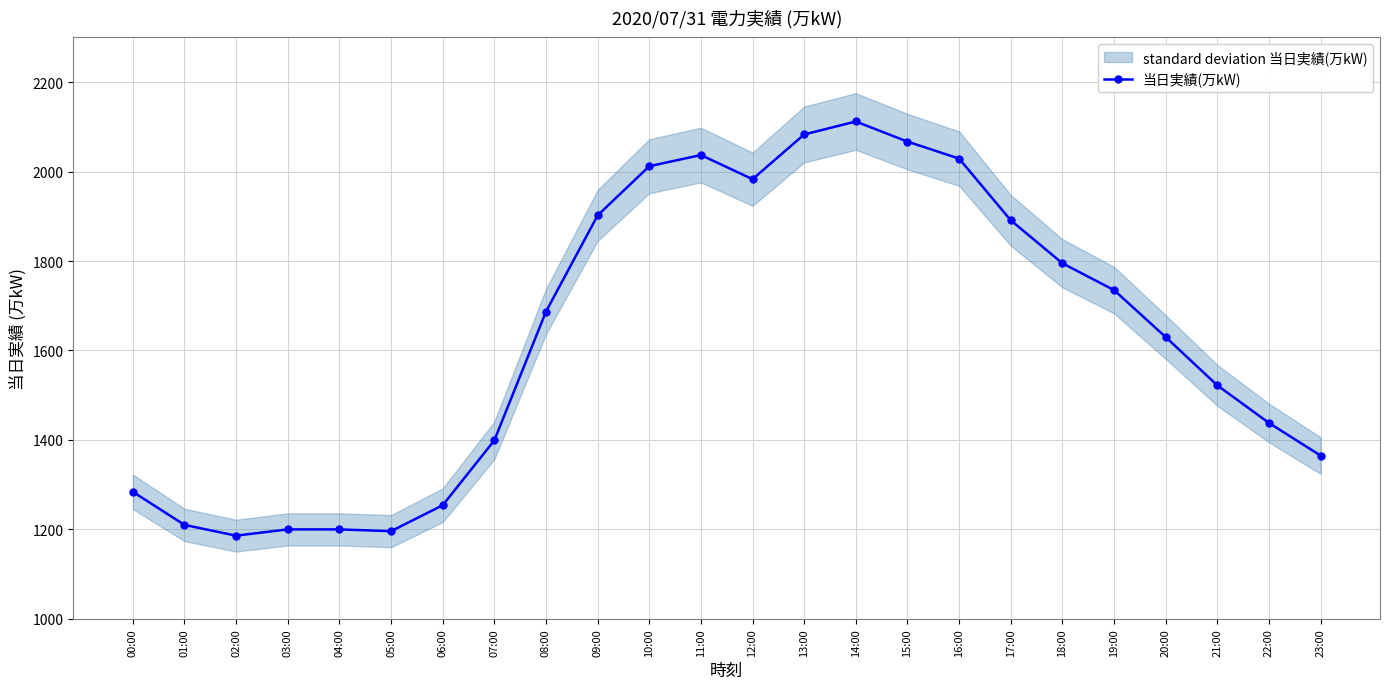

Reading left to right, extract all data points from this chart.

1284	1210	1186	1200	1200	1196	1254	1399	1687	1902	2012	2037	1983	2083	2112	2067	2029	1891	1795	1735	1630	1522	1438	1365